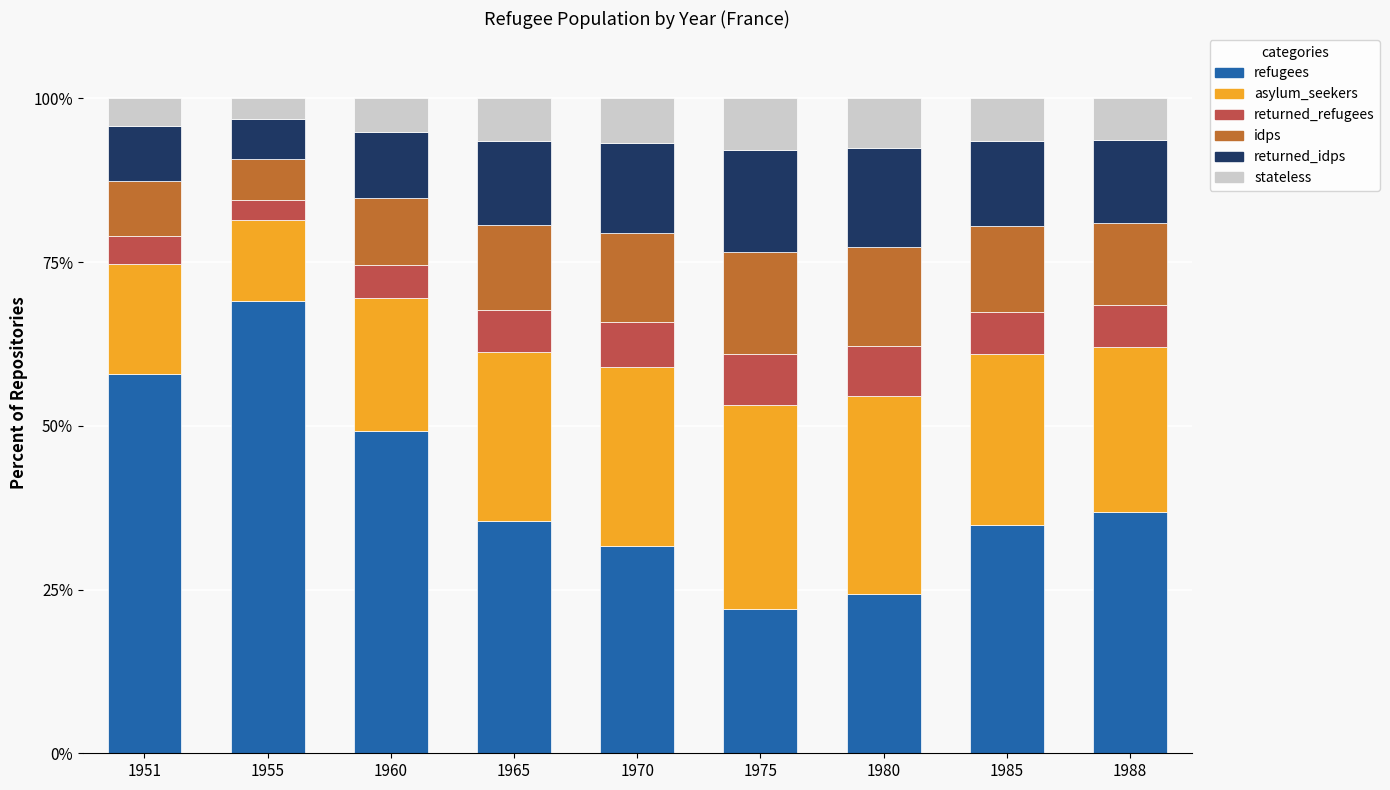

How many data points does each series have?

9